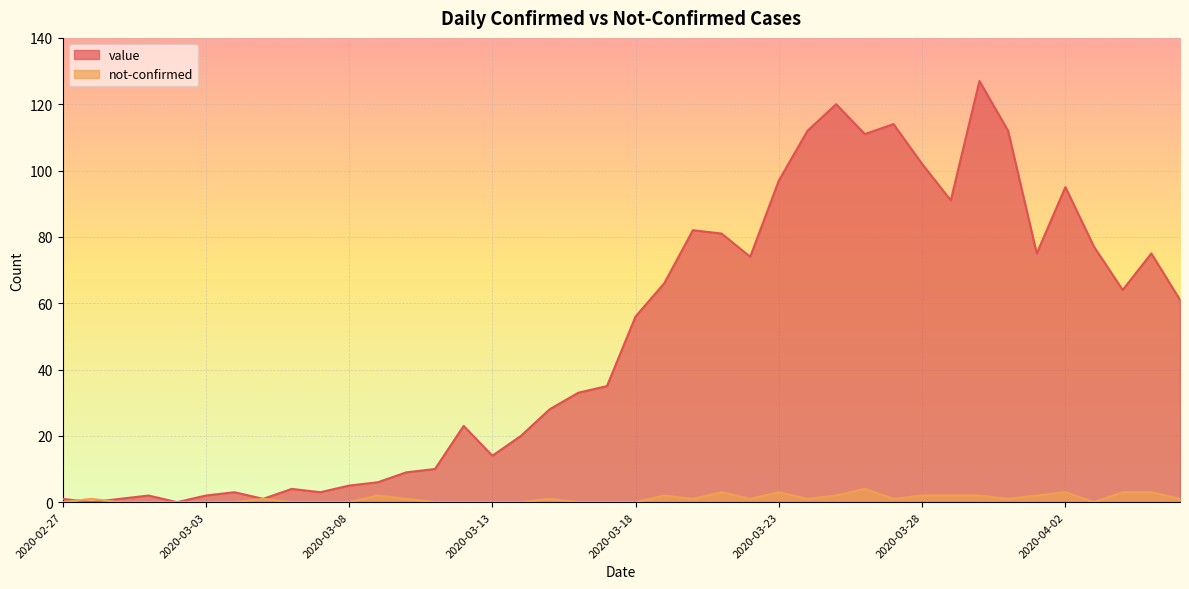

At which category is the sum across all series the highest?

2020-03-30